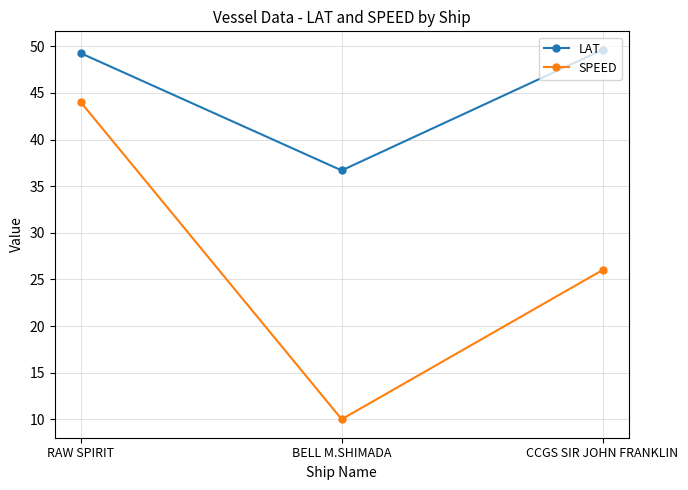

What is the value of the LAT point at the 2nd from the left?

36.7